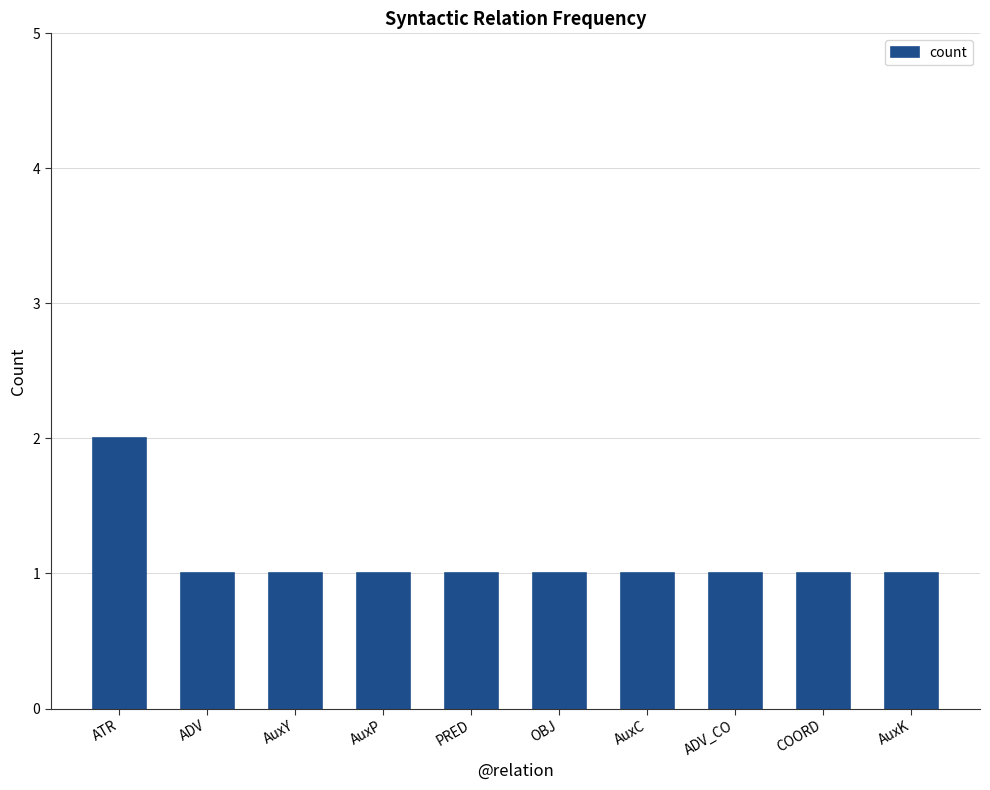

What is the difference between the maximum and minimum values?

1